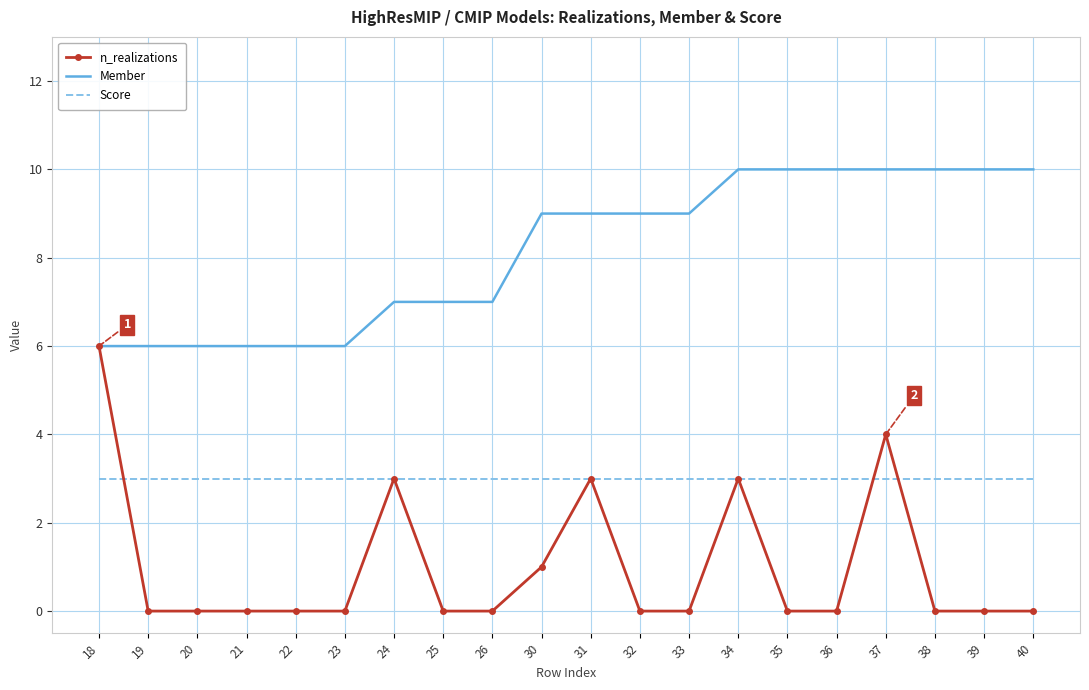

Is the value of Score at 32 greater than the value of Member at 30?

No